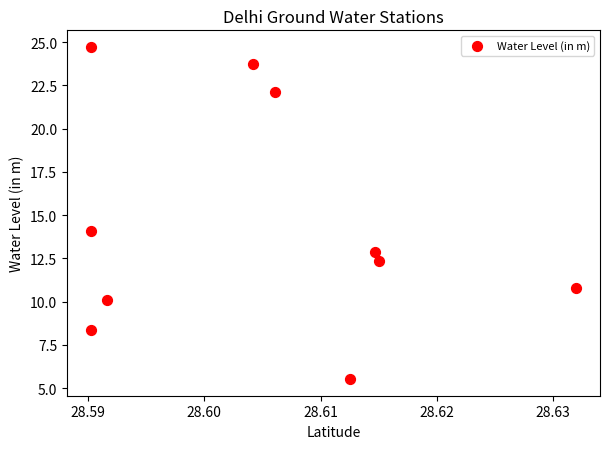

What is the average Y value?

14.5